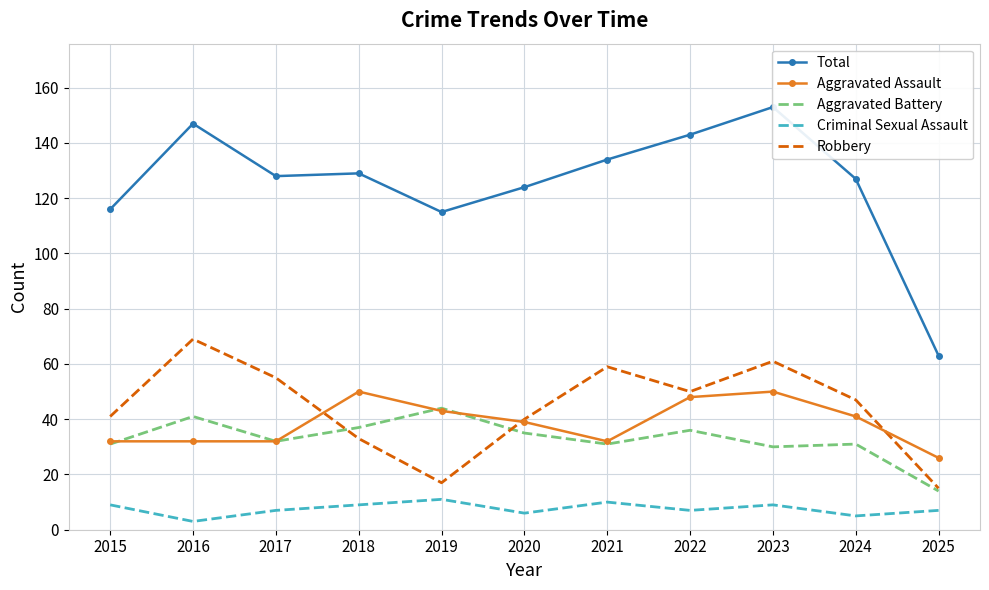

True or false: Robbery has a value of 115 at 2016.

False